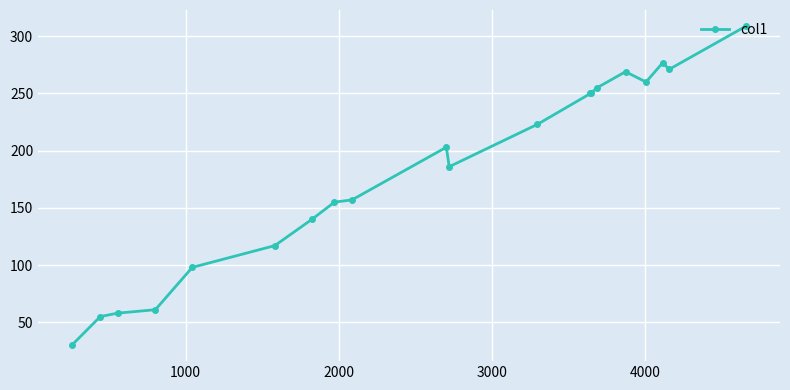

How many lines are shown in the chart?

1